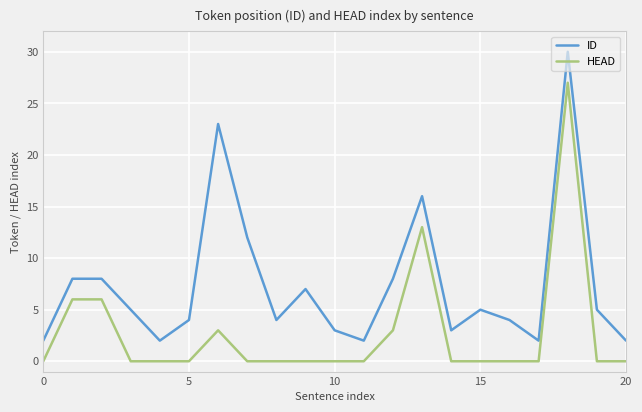

Rank the series by their maximum value, from highest to lowest.

ID, HEAD